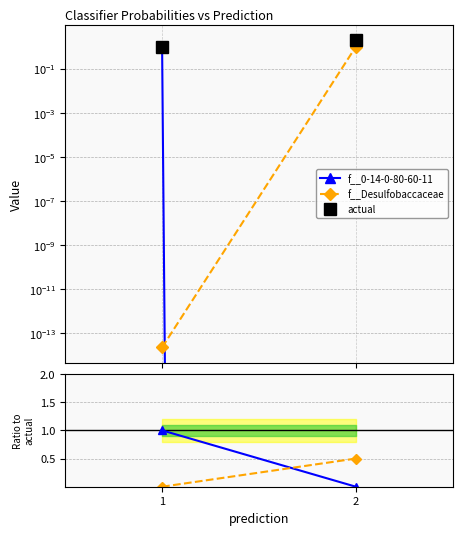

Reading right to left, transcribe all the data shown in this chart.

f__0-14-0-80-60-11: 2=0.0	1=1.0
f__Desulfobaccaceae: 2=0.5	1=0.0
actual: 2=2.0	1=1.0